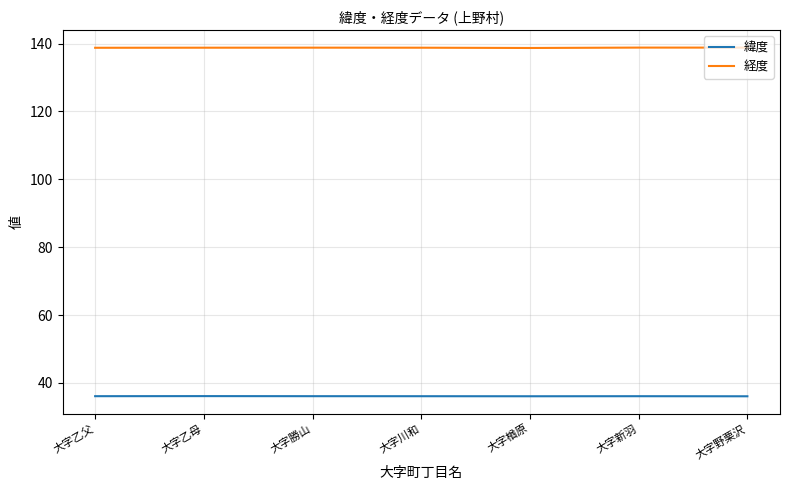

The value of 緯度 at 大字川和 is 36.1. True or false?

True